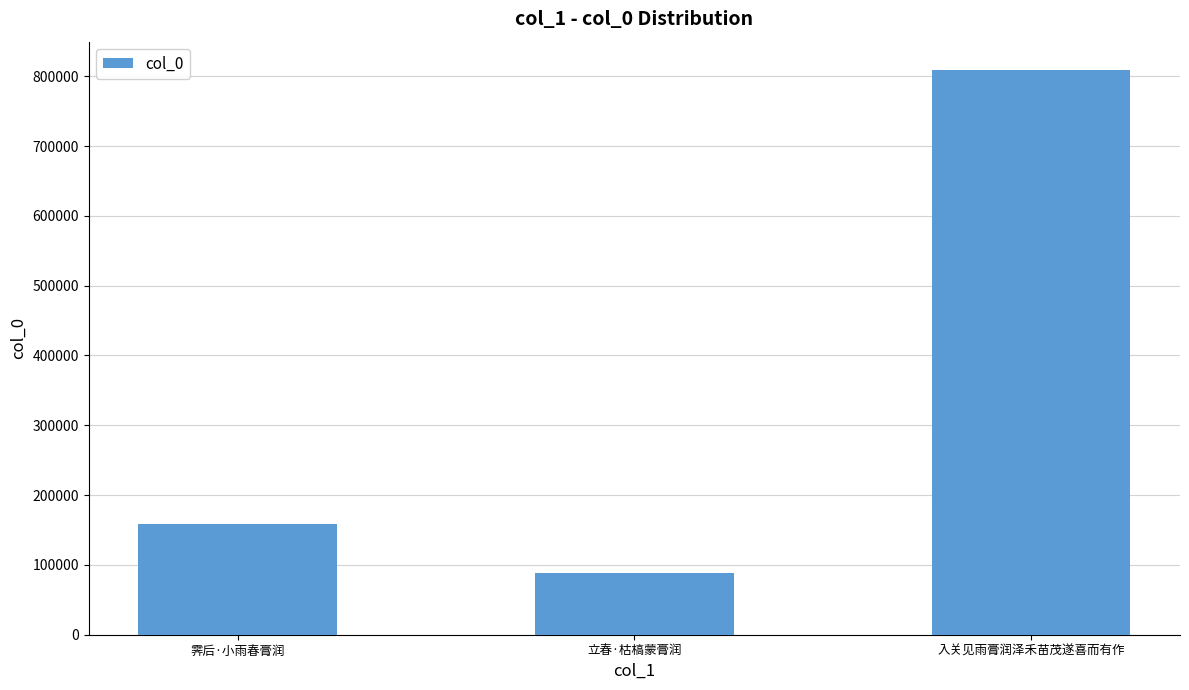

Are the bars grouped side by side (vs. stacked)?

No